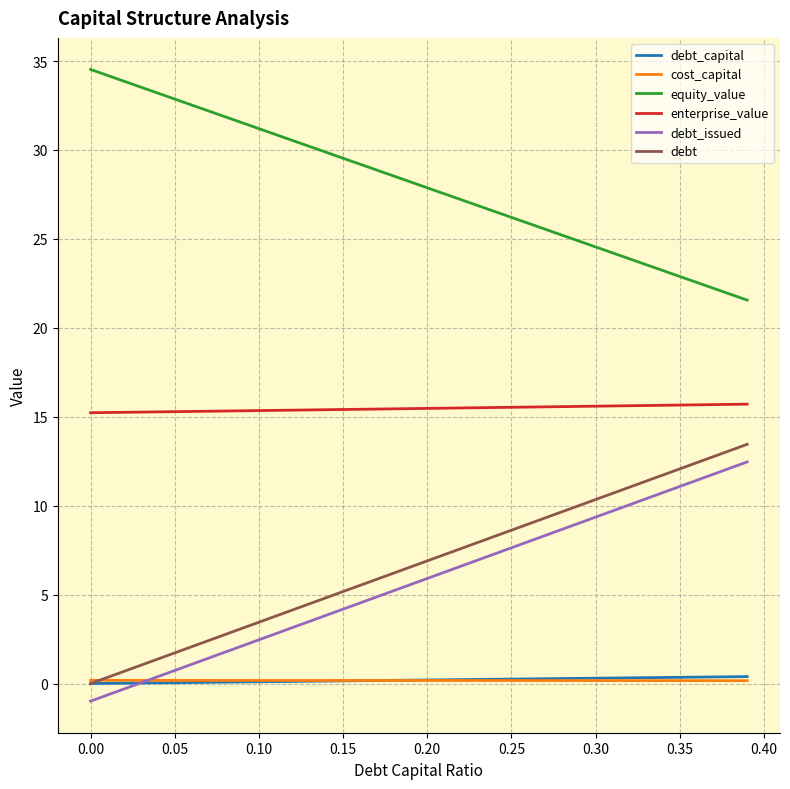

Which series has the largest total across all categories?

equity_value